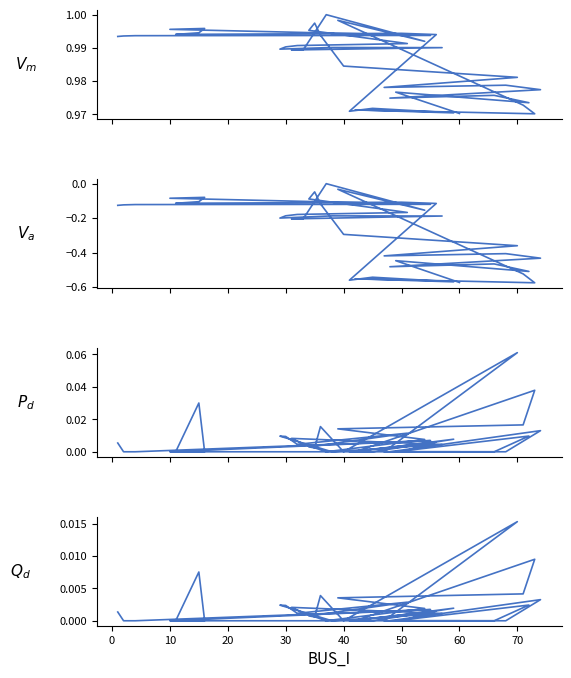

Which series has the largest total across all categories?

Vm